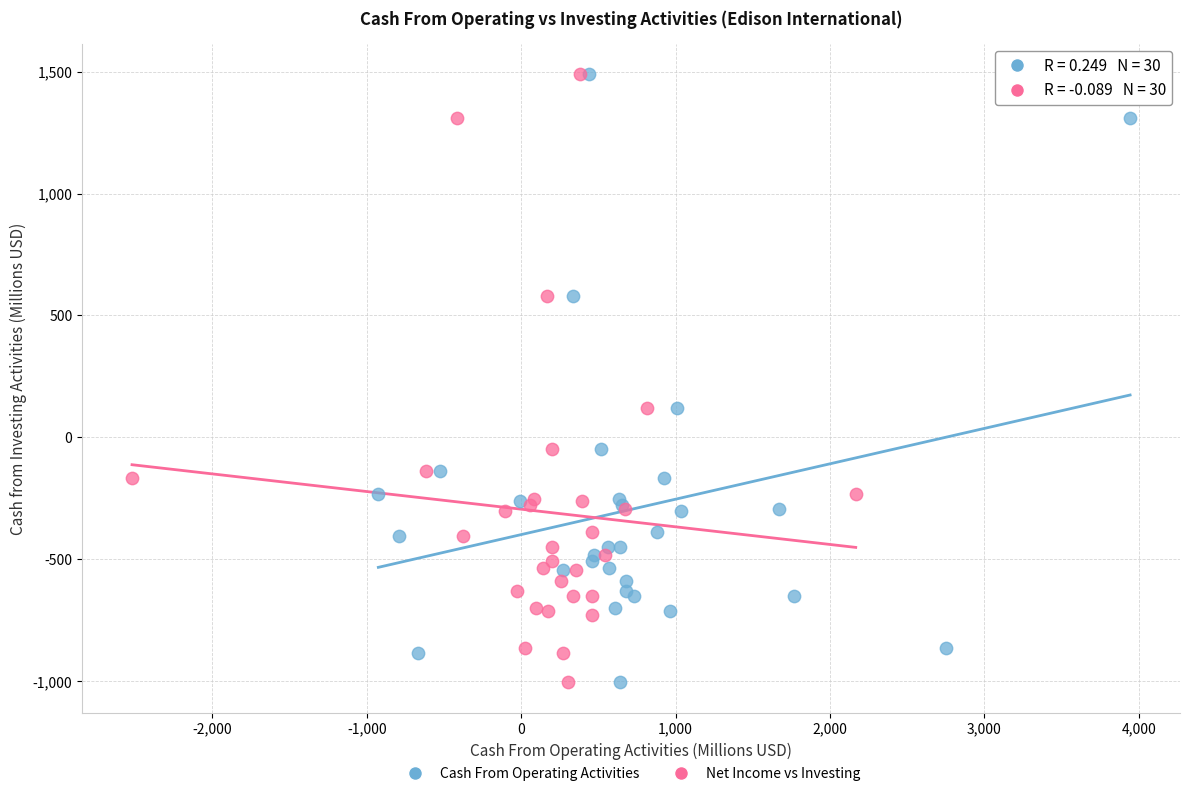

What are all the series names shown in the legend?

Cash From Operating Activities, Net Income vs Investing